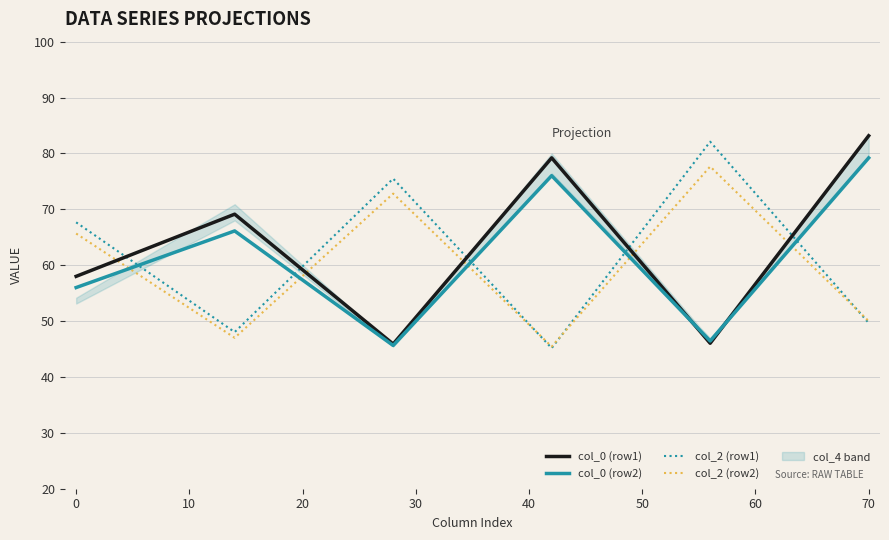

How many interior local valleys does the col_2 (row2) series have?

2